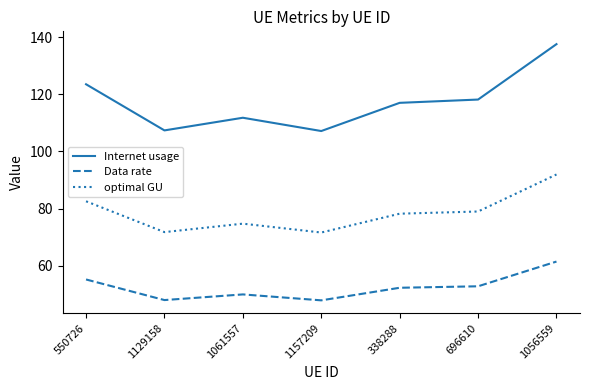

True or false: Internet usage has a value of 42.9 at 1056559.

False